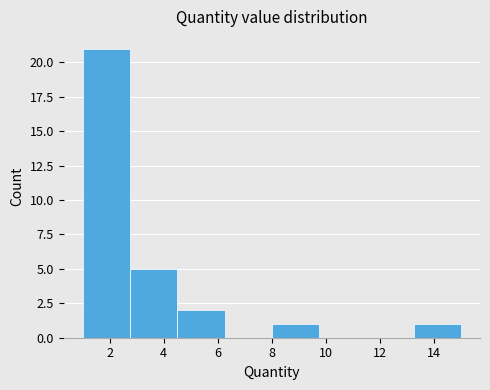

How tall is the bar that spans 1.00 to 2.75 on the x-axis? Neither the bar edges nor the heights are printed on the chart, so give them approximately, as read against the axes.

21